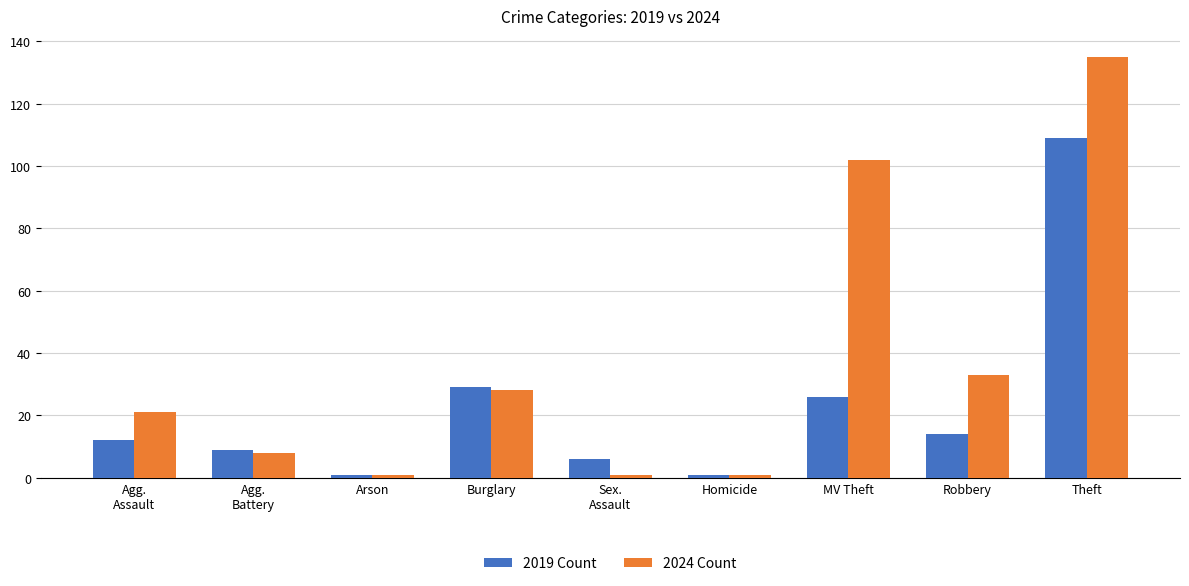

At which category is the sum across all series the highest?

Theft